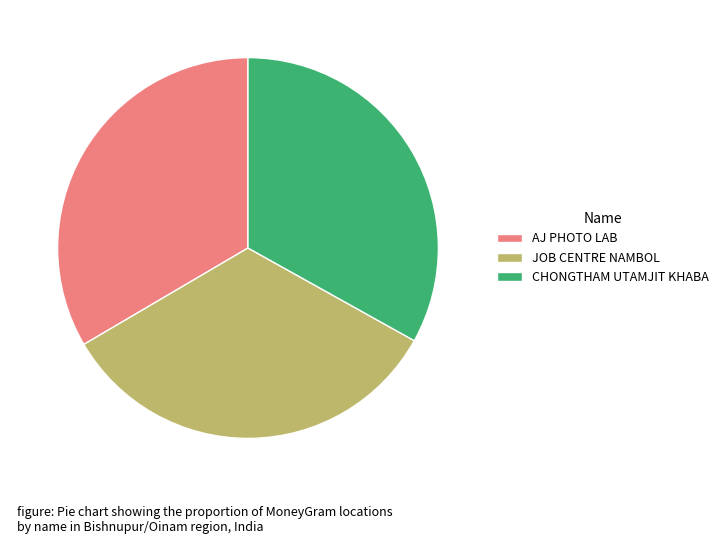

How many segments does this pie chart have?

3